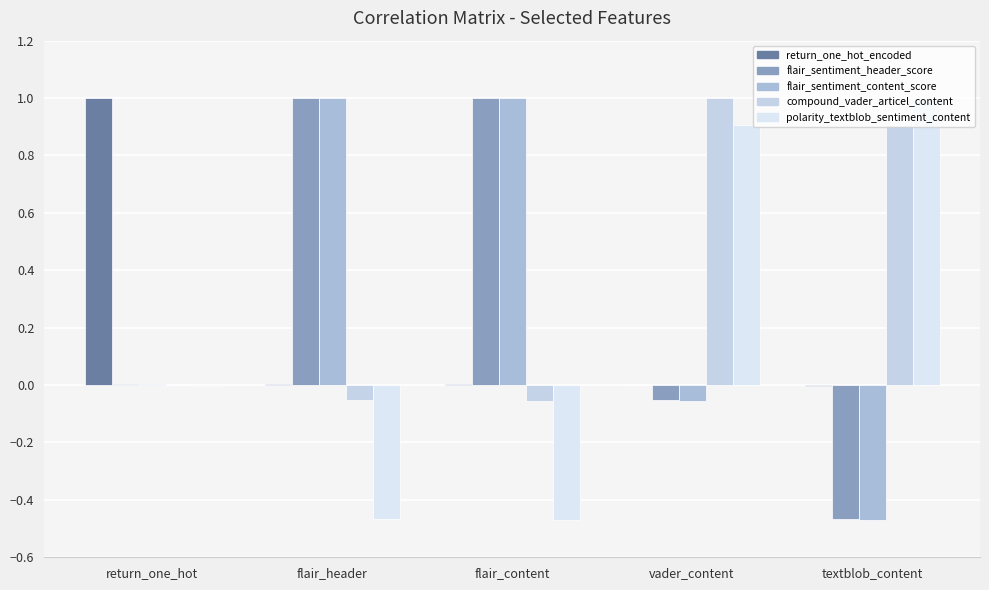

Reading left to right, extract all data points from this chart.

return_one_hot_encoded: return_one_hot=1.0	flair_header=0.0	flair_content=0.0	vader_content=-0.0	textblob_content=-0.0
flair_sentiment_header_score: return_one_hot=0.0	flair_header=1.0	flair_content=1.0	vader_content=-0.1	textblob_content=-0.5
flair_sentiment_content_score: return_one_hot=0.0	flair_header=1.0	flair_content=1.0	vader_content=-0.1	textblob_content=-0.5
compound_vader_articel_content: return_one_hot=-0.0	flair_header=-0.1	flair_content=-0.1	vader_content=1.0	textblob_content=0.9
polarity_textblob_sentiment_content: return_one_hot=-0.0	flair_header=-0.5	flair_content=-0.5	vader_content=0.9	textblob_content=1.0